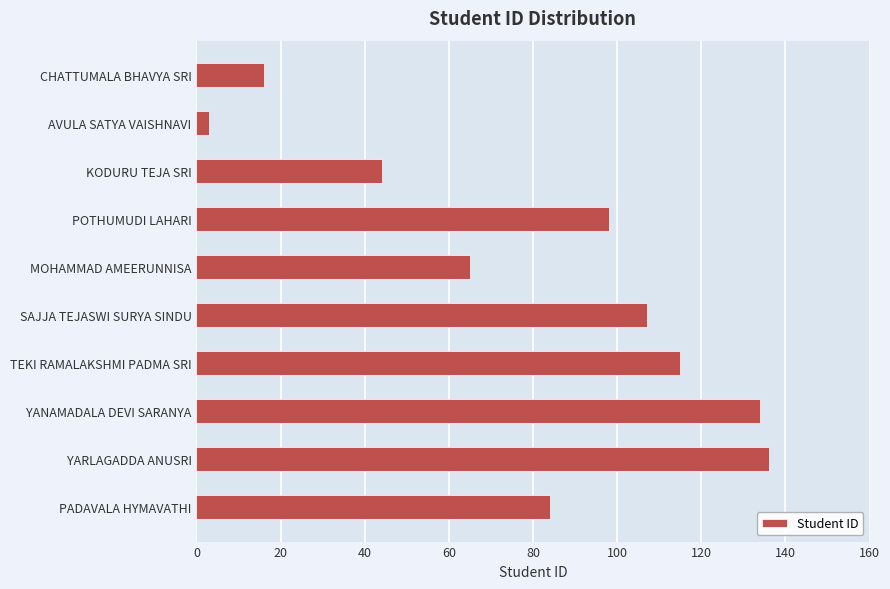

True or false: the data shows 136 at YARLAGADDA ANUSRI.

True